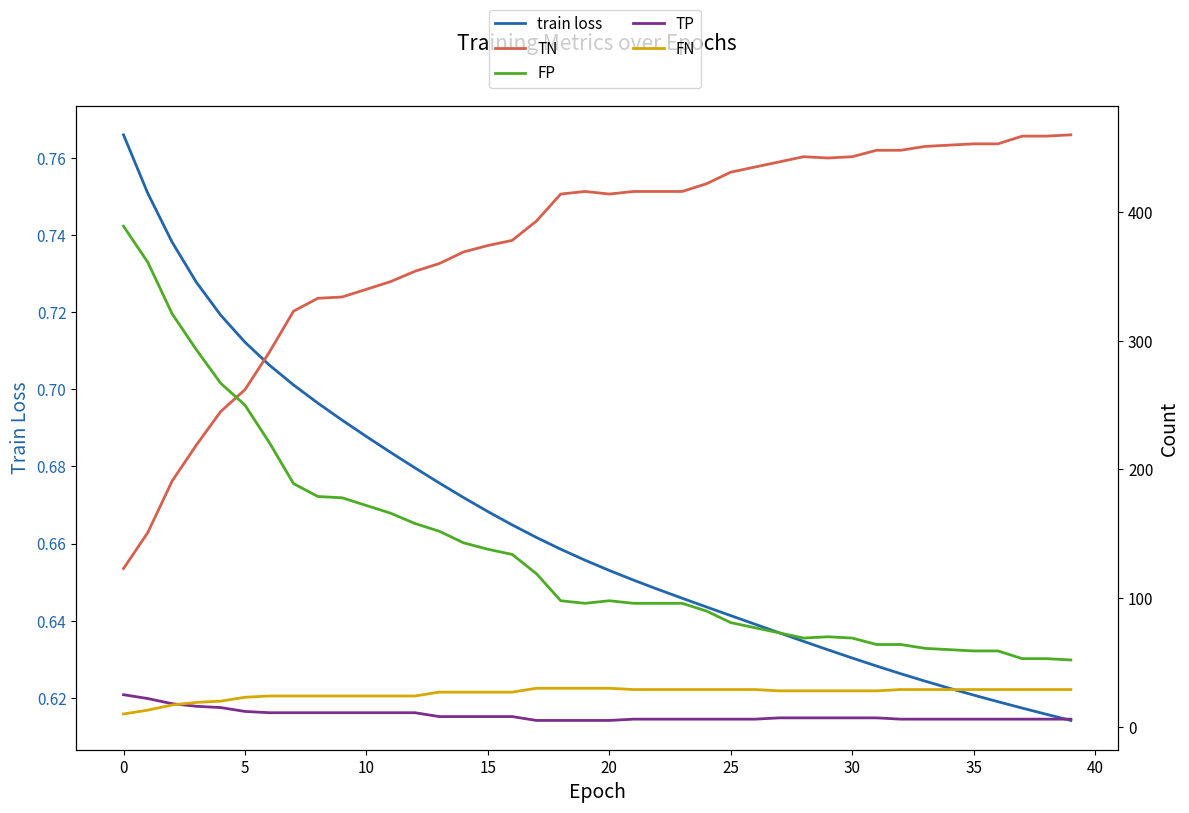

At which label does FN first exceed 28?

17